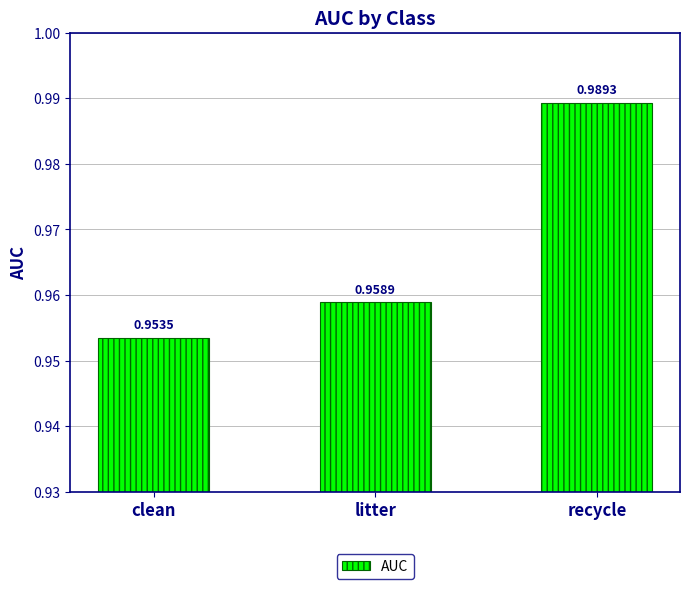

What is the sum of the values at litter and clean?

1.9